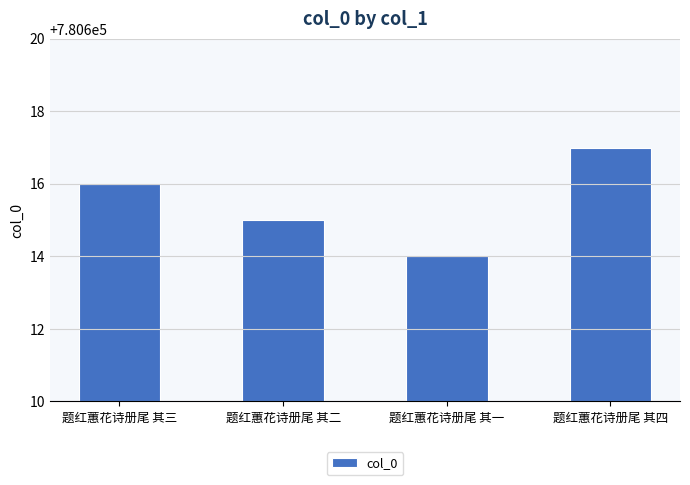

At which label is the value closest to 780615?

题红蕙花诗册尾 其二